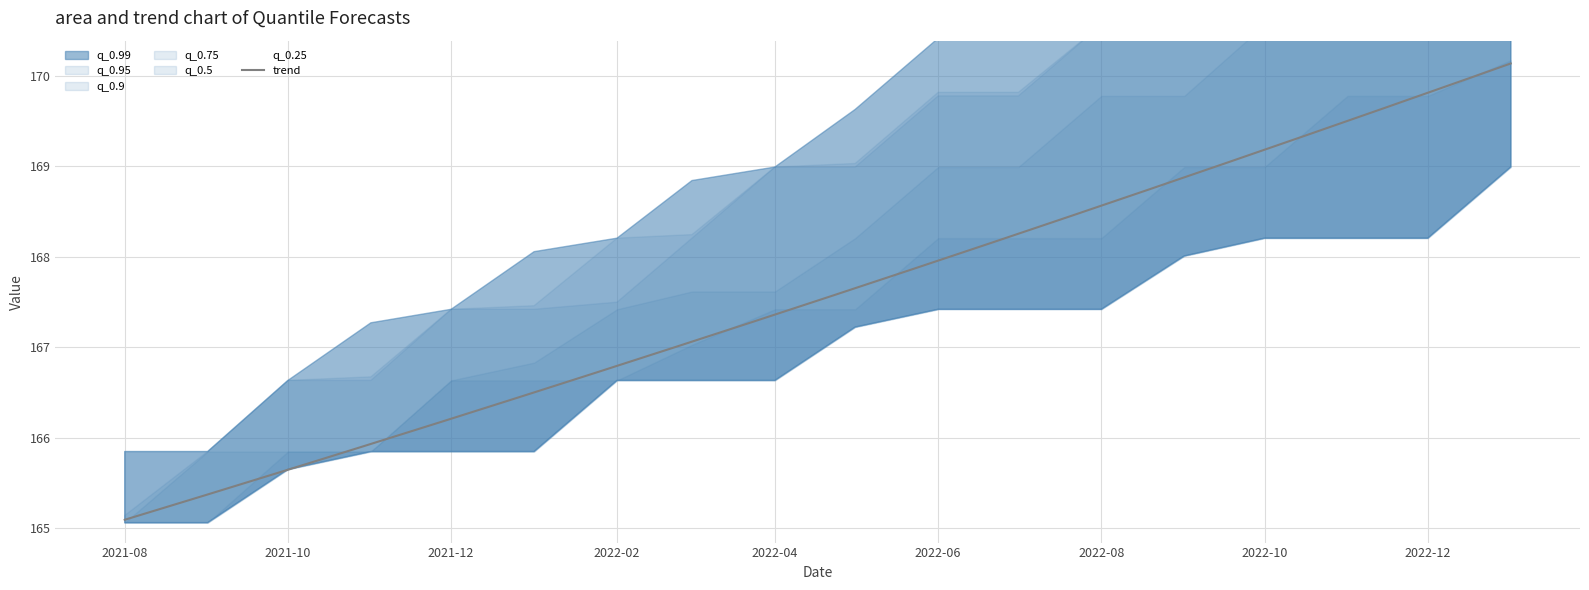

True or false: q_0.95 has a value of 277.6 at 2021-12-01.

False